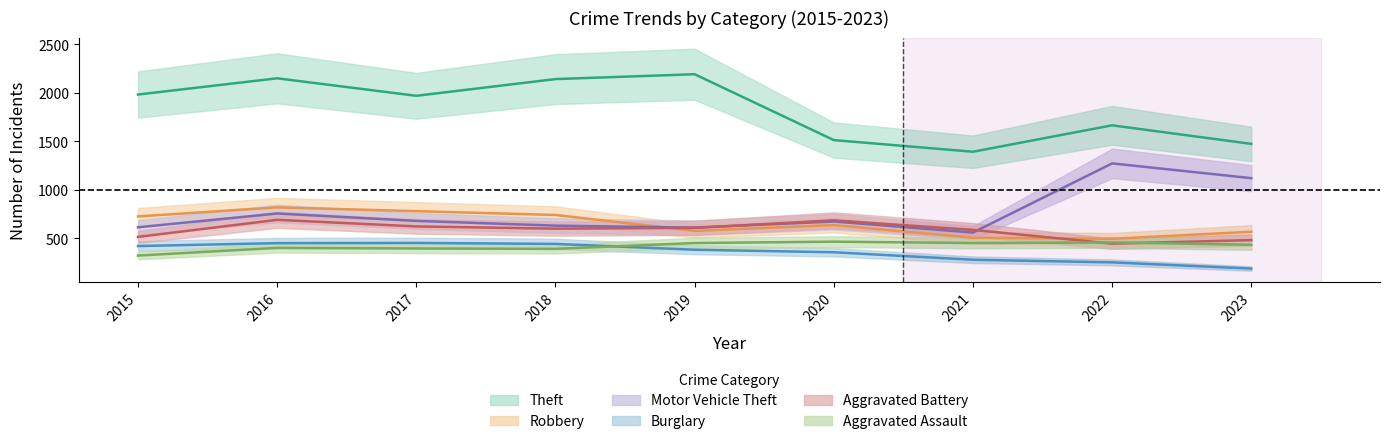

What is the average value of the Robbery series?

650